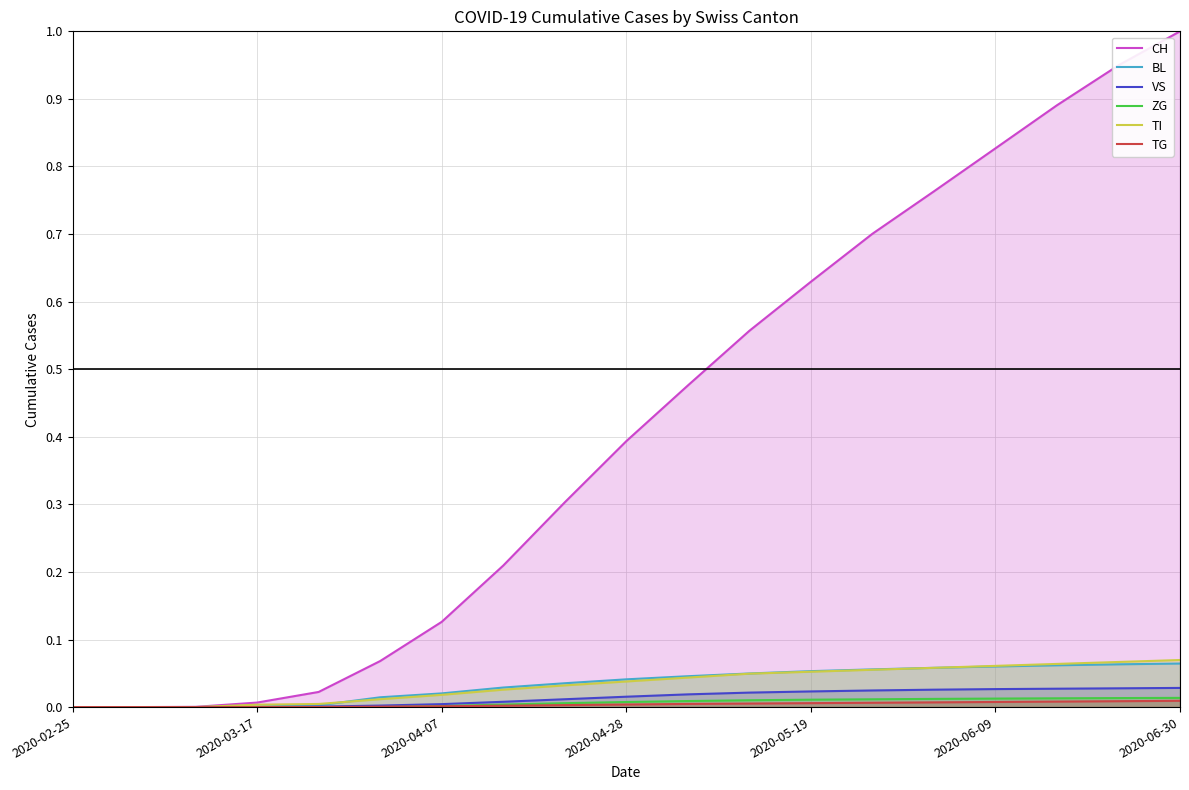

What is the spread (max minus min) of values at 8?

0.3